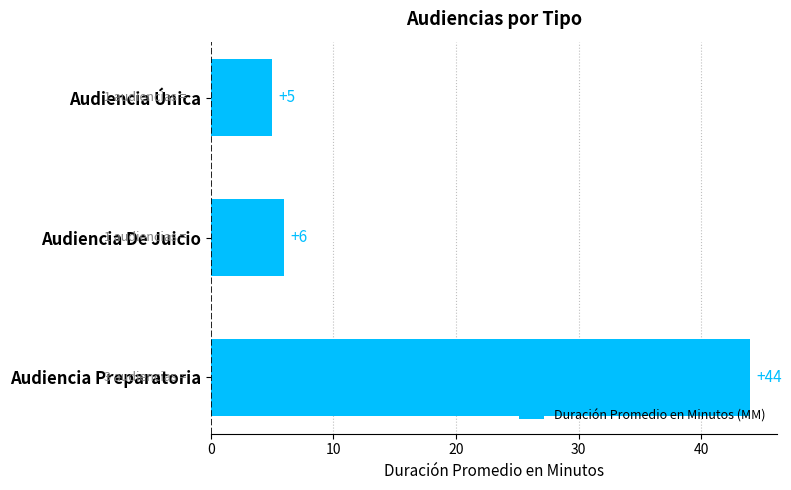

Does the chart contain stacked bars?

No